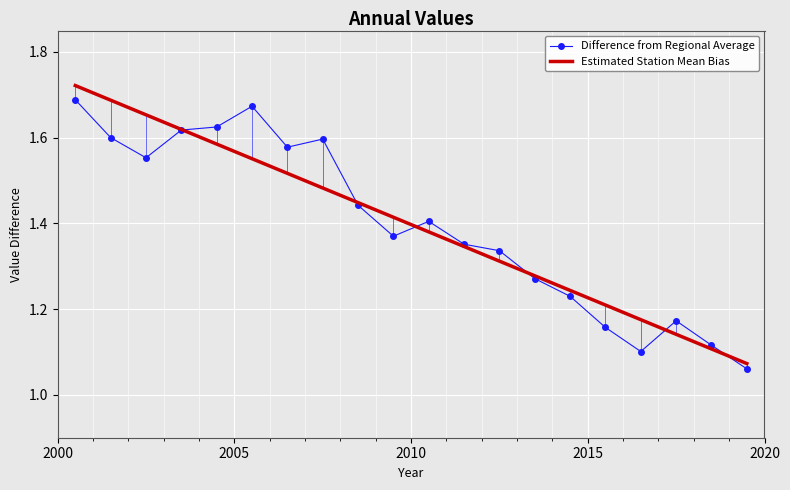

What is the highest value of the Difference from Regional Average series?

1.7